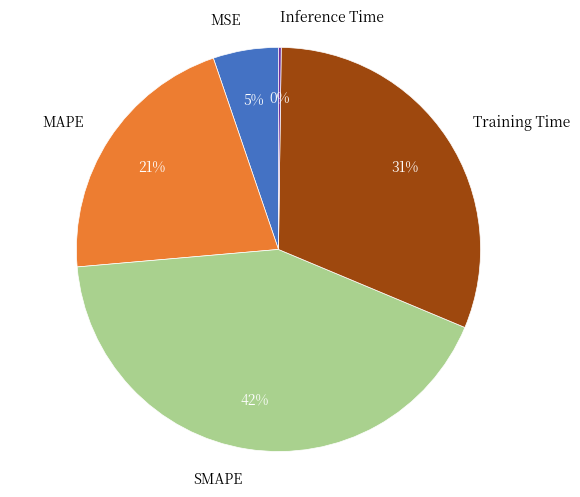

What percentage is the MAPE slice, to the nearest percent?

21%